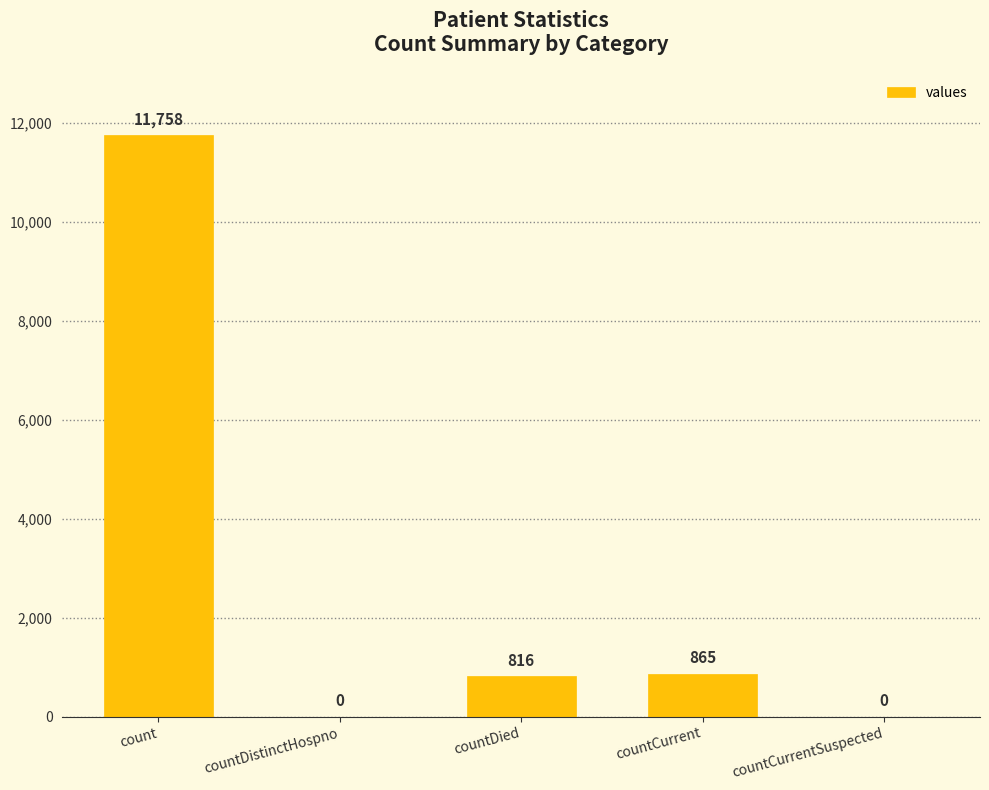

The value at countCurrent is 865. True or false?

True